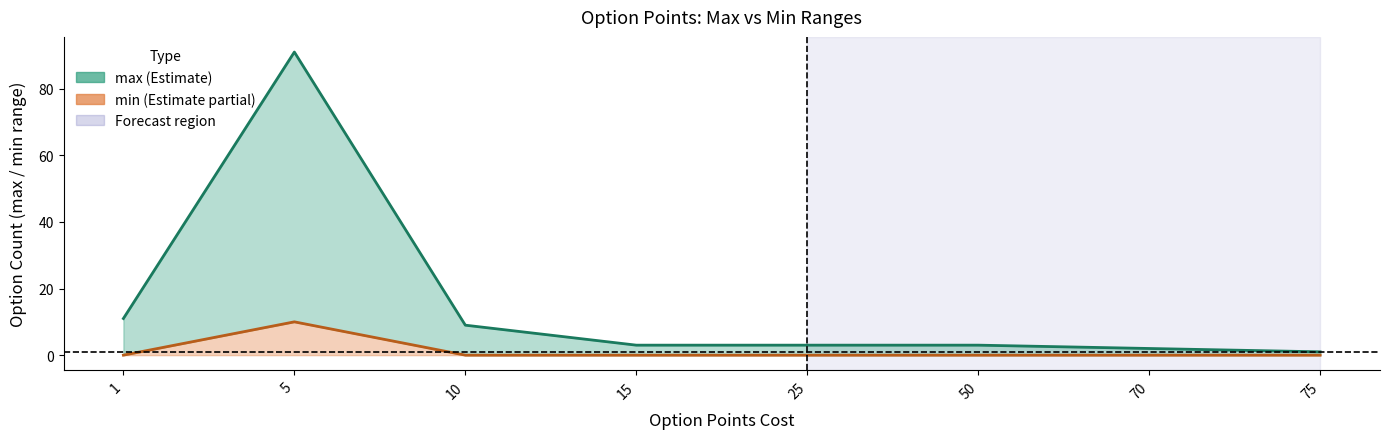

Is it true that min line equals 0 at 10?

True